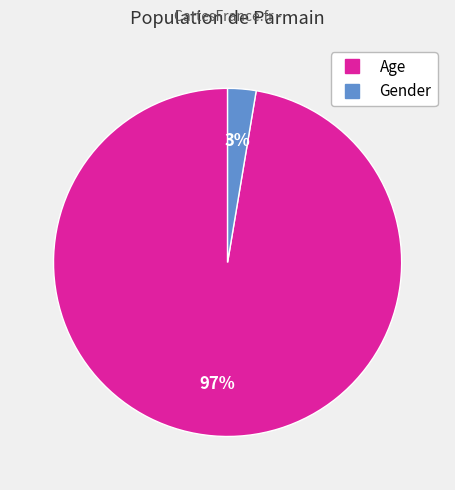

How many slices are in this pie chart?

2